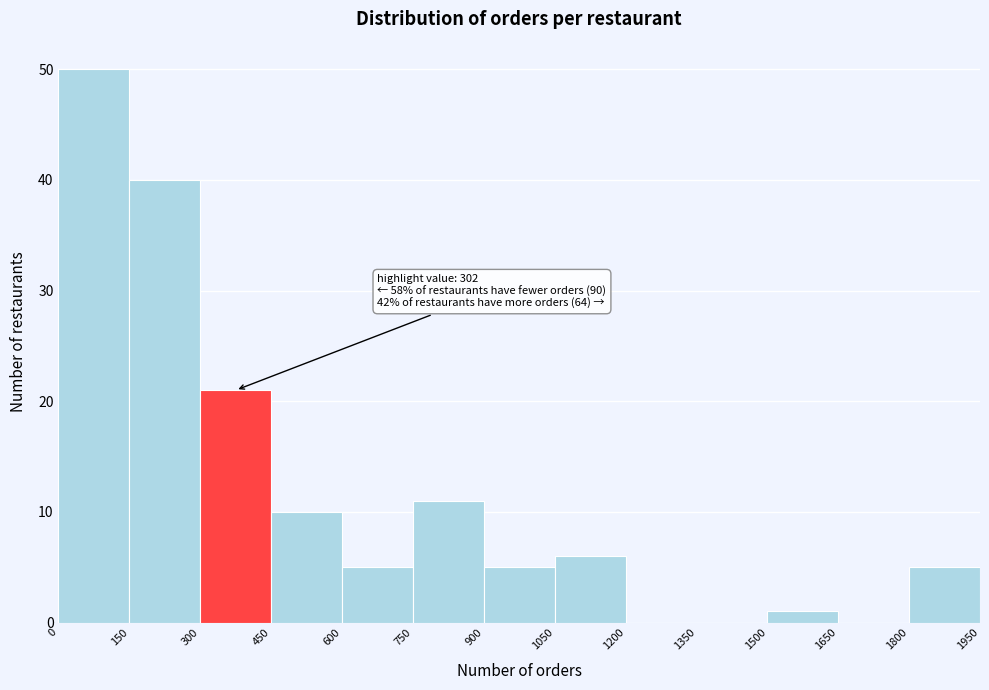

Over which range of the x-axis is the bar tallest?

0 to 150